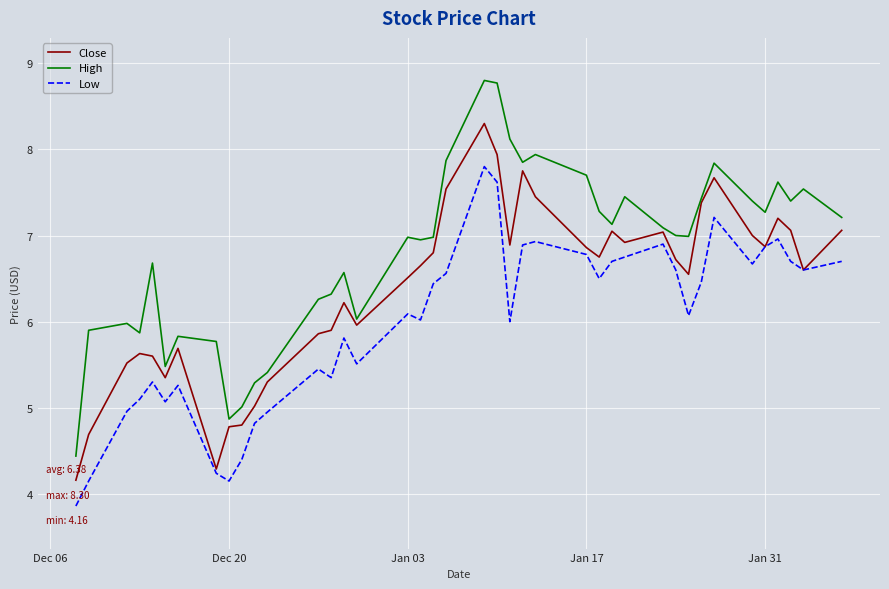

Which series has the largest range (max minus min)?

High